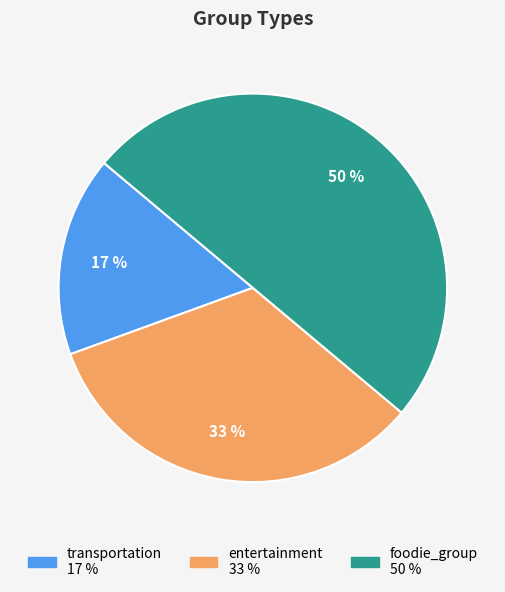

Count the number of slices in the pie.

3